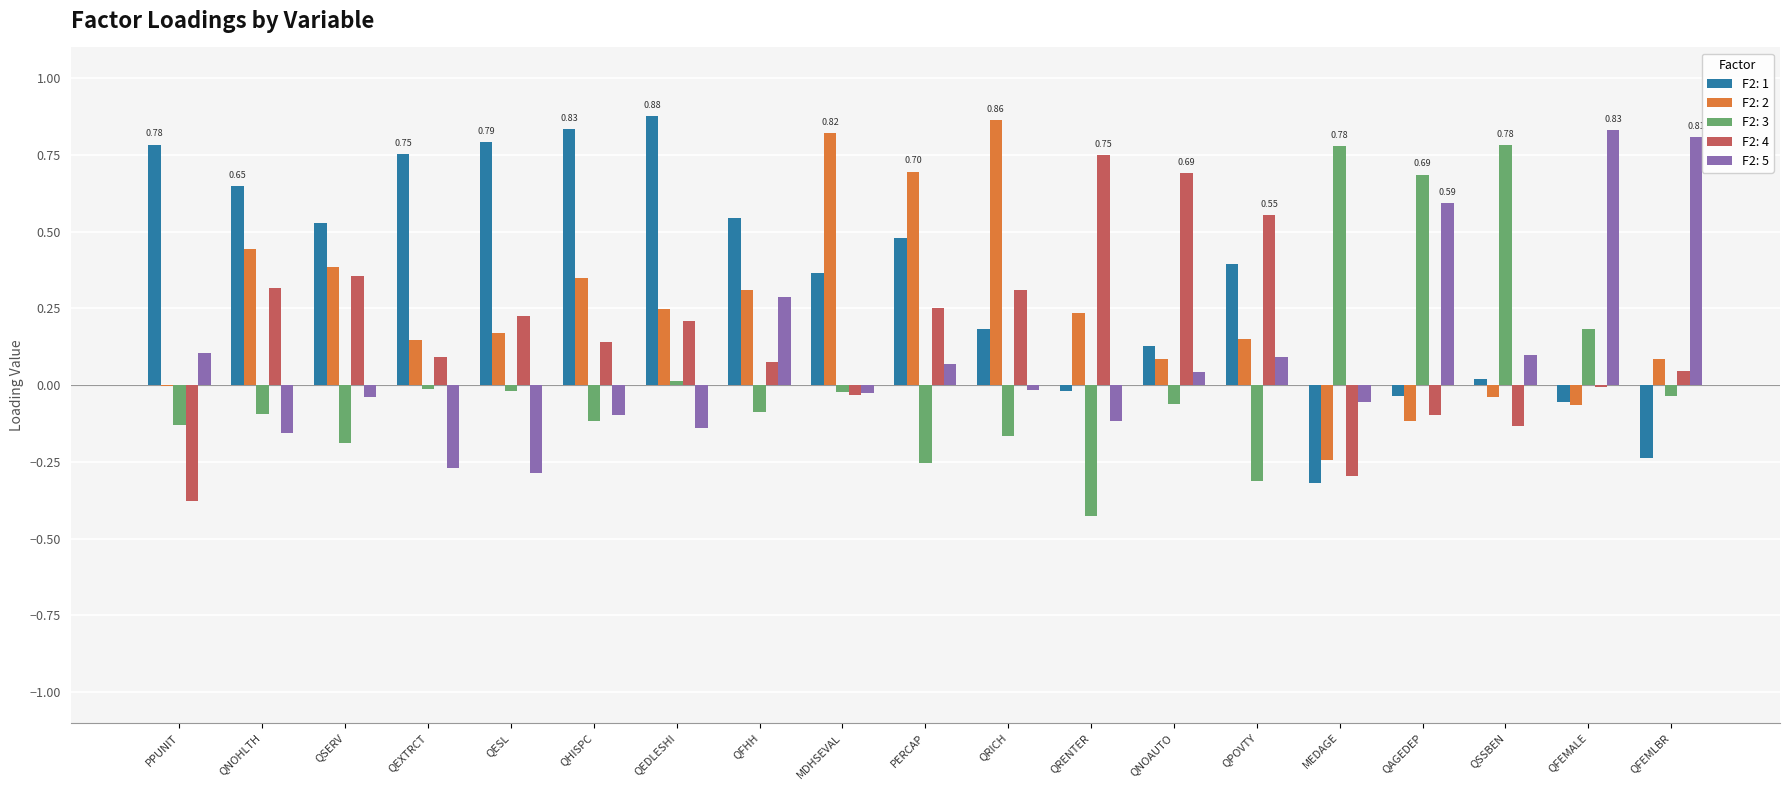

At which label does F2: 4 reach its peak?

QRENTER